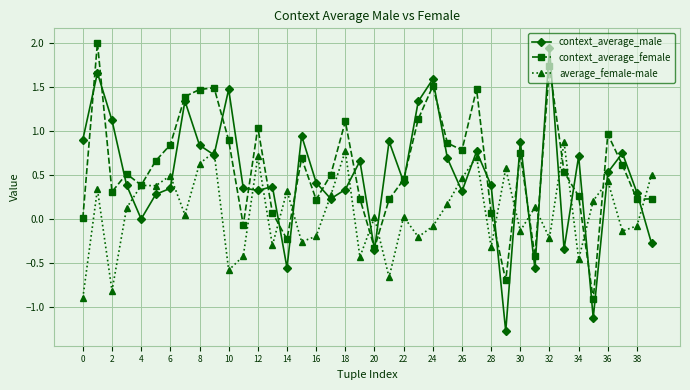

What is the maximum value shown in the chart?

2.0